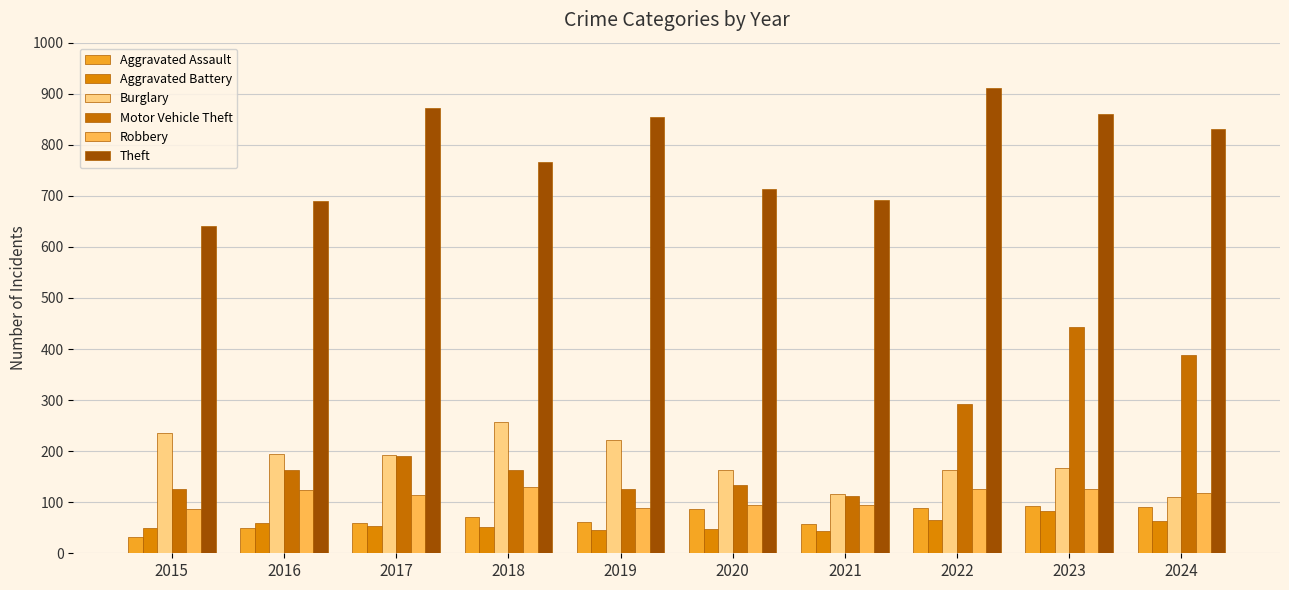

What value does the Burglary series have at 2020?

163